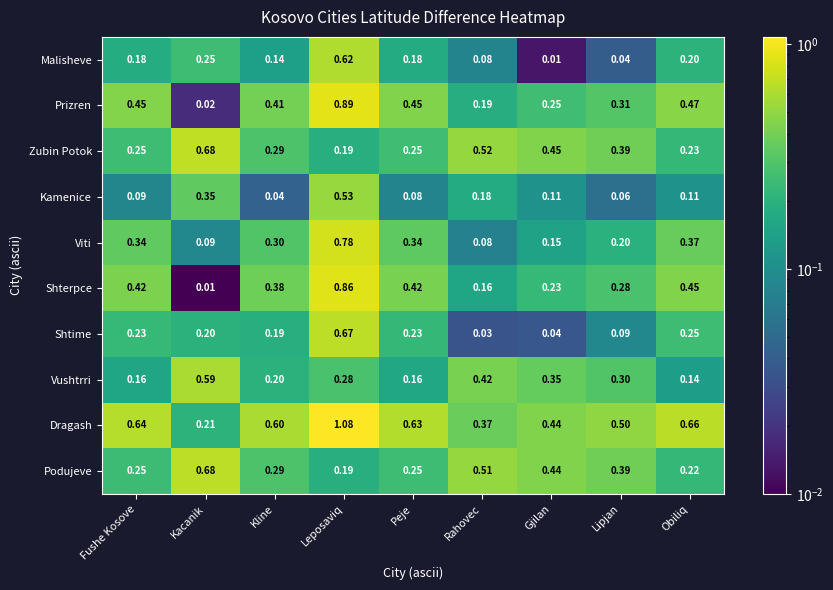

What is the total value across all series at Rahovec?

2.5